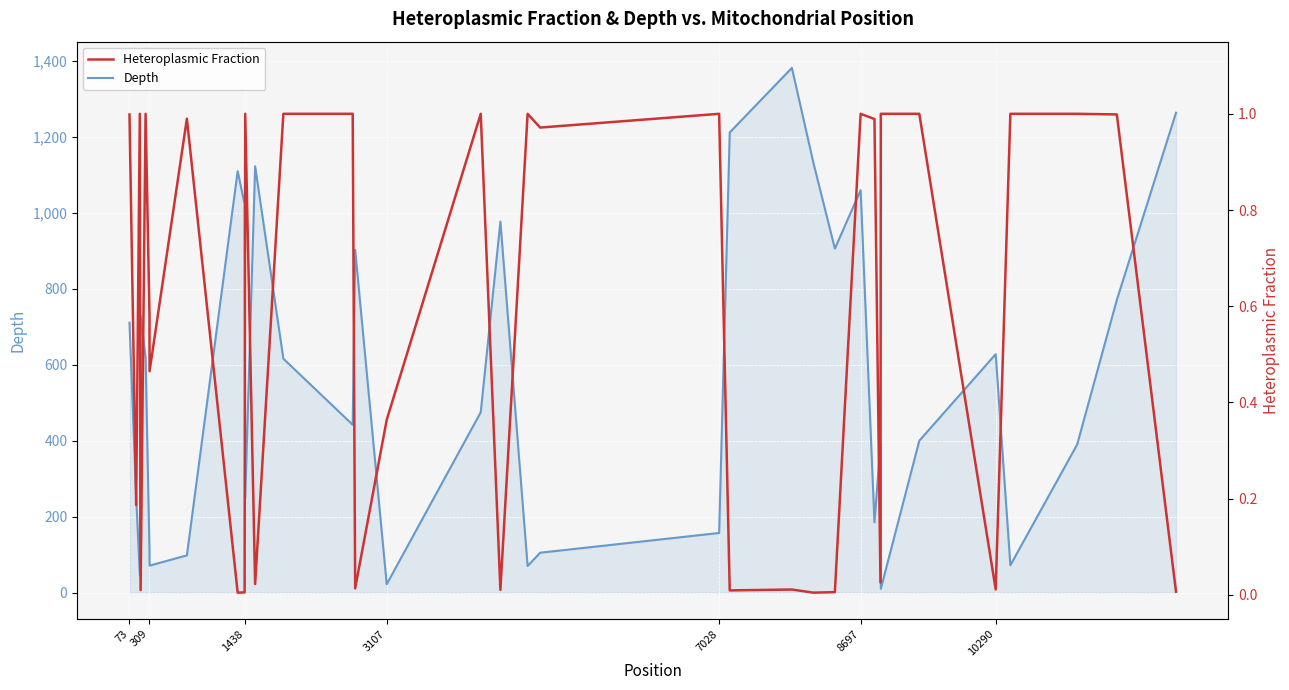

True or false: Depth and Heteroplasmic Fraction intersect in this chart.

False